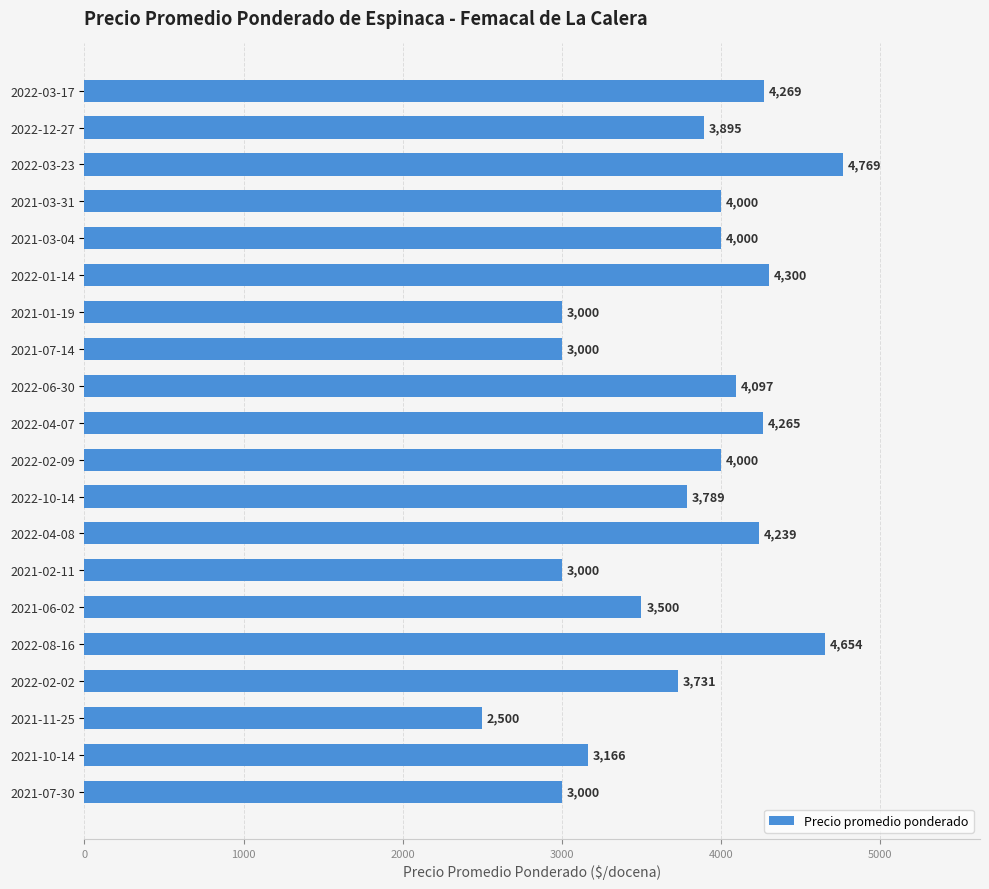

What is the sum of all values?

75174